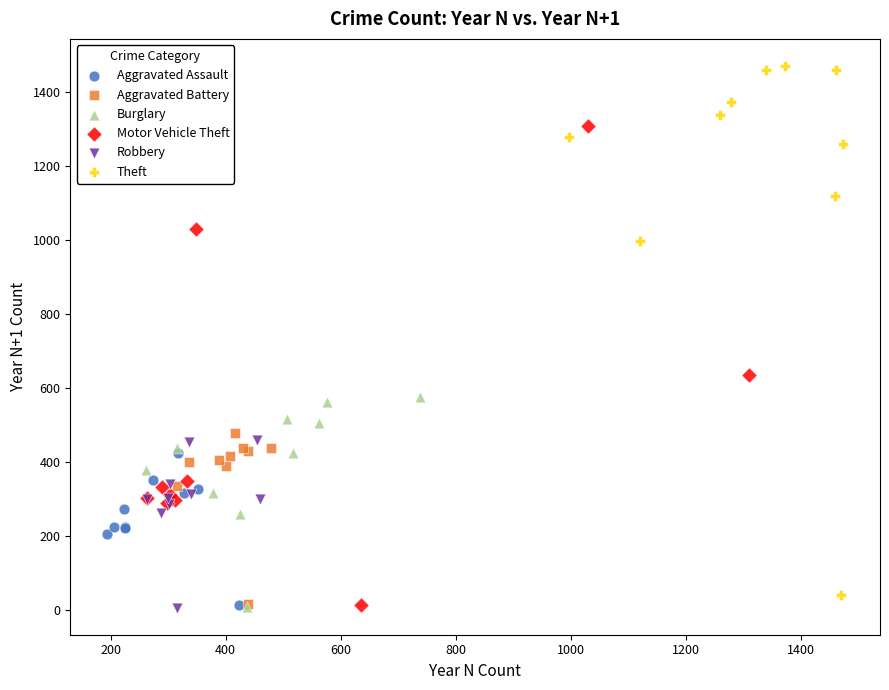

Which series reaches the maximum Y coordinate?

Theft